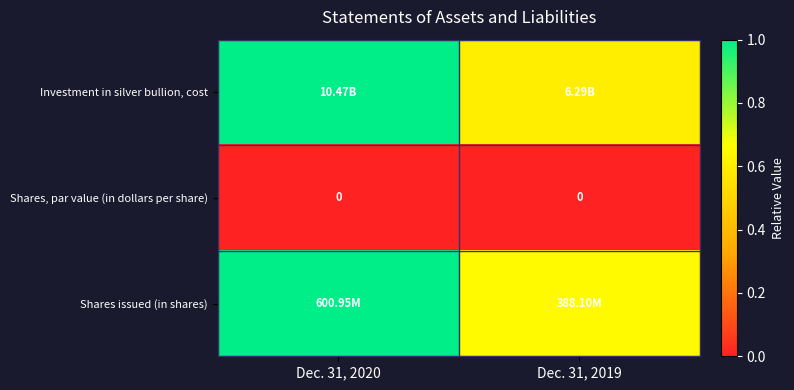

Which series has the largest range (max minus min)?

Investment in silver bullion, cost